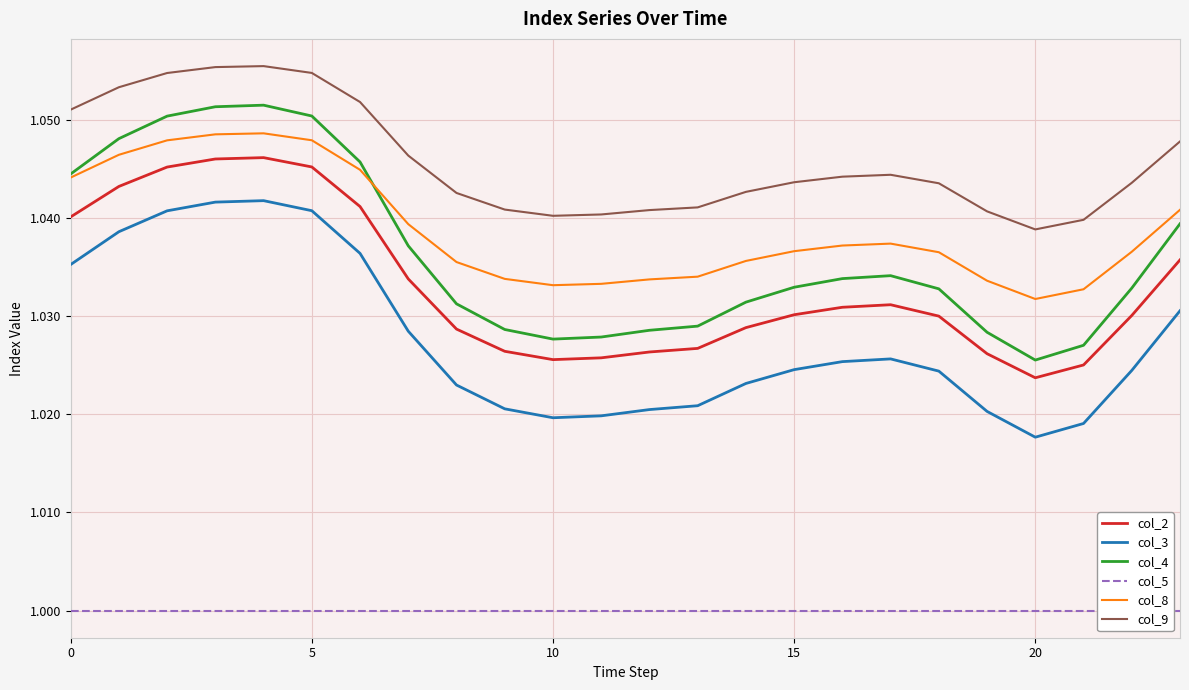

Which category has the lowest value in the col_4 series?

20